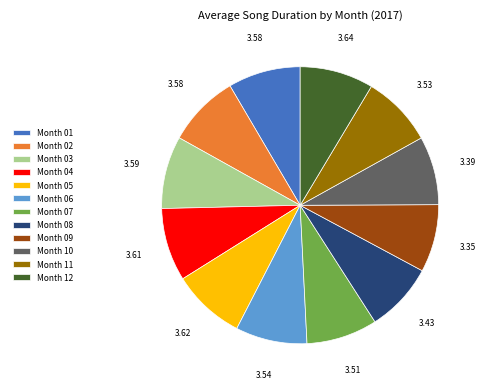

Does Month 09 represent more than half of the total?

No